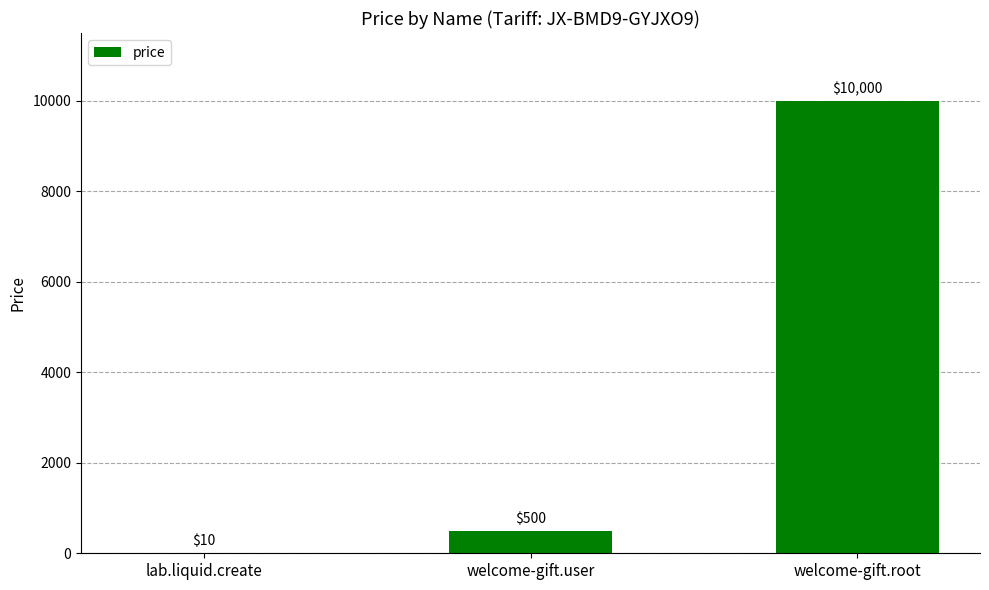

Which label corresponds to the largest value in the chart?

welcome-gift.root